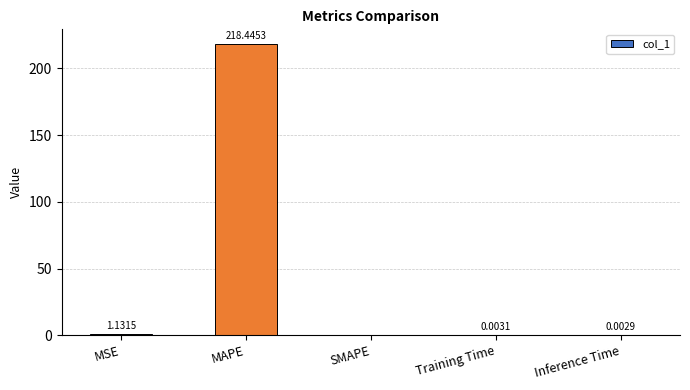

What is the sum of the values at Inference Time and MAPE?

218.4